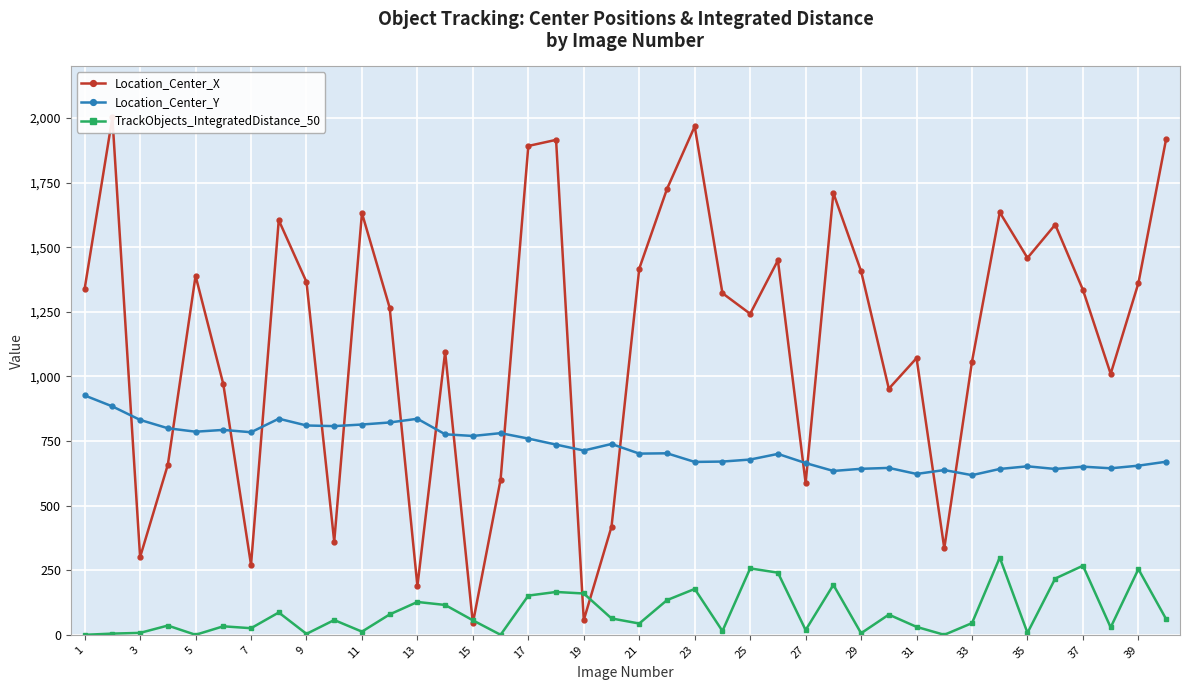

How many times do TrackObjects_IntegratedDistance_50 and Location_Center_X cross each other?

4